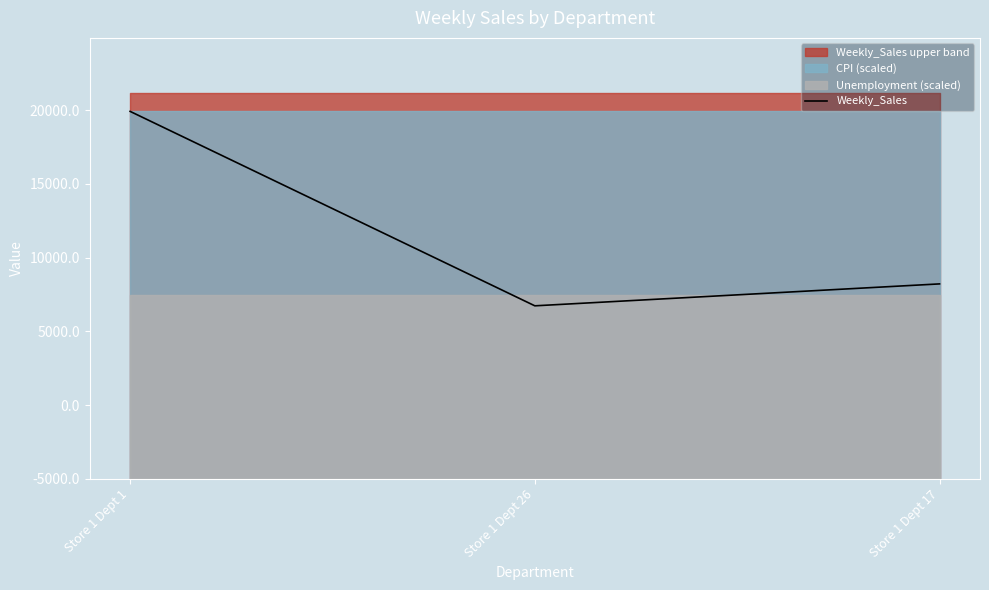

Count the number of values greater than 13223.

2